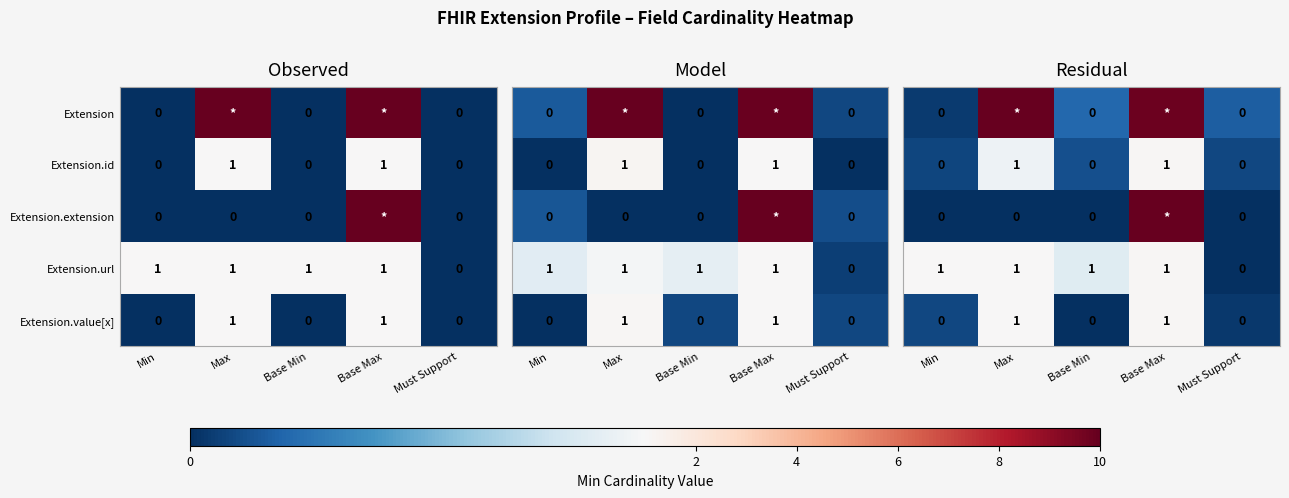

True or false: row_0 has a value of 16.6 at Max.

False